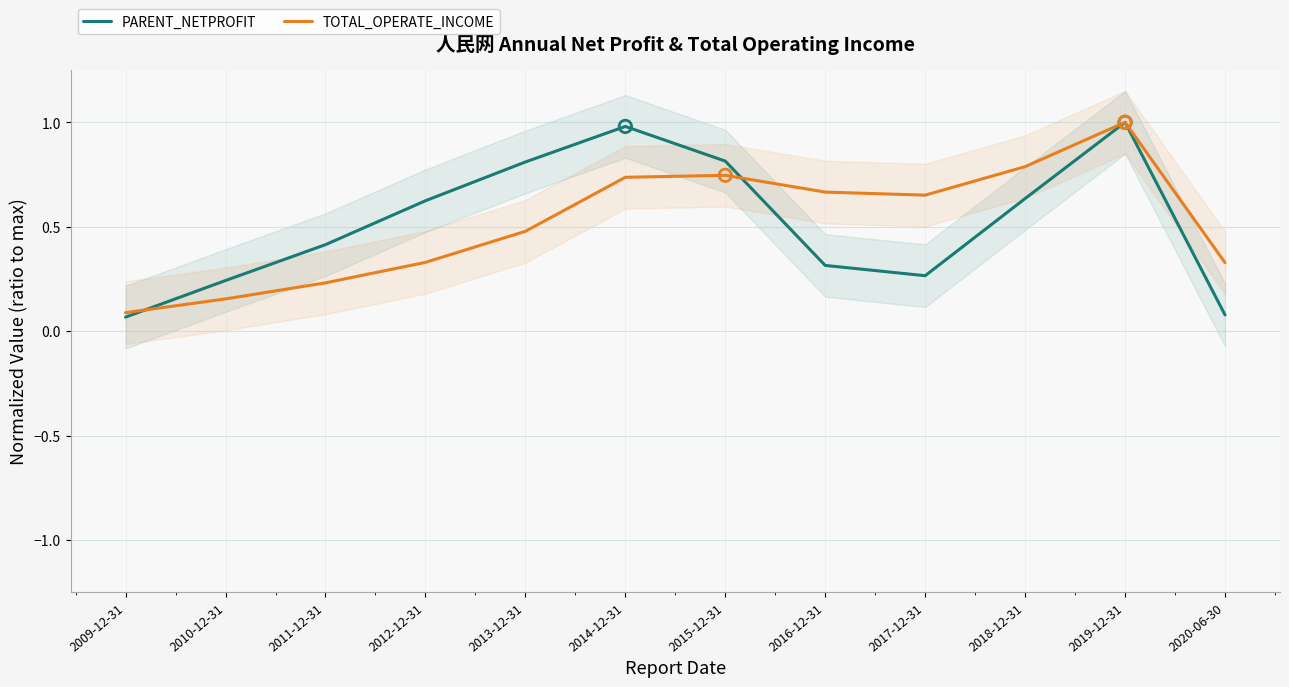

Is the value of PARENT_NETPROFIT at 2019-12-31 greater than the value of TOTAL_OPERATE_INCOME at 2011-12-31?

Yes